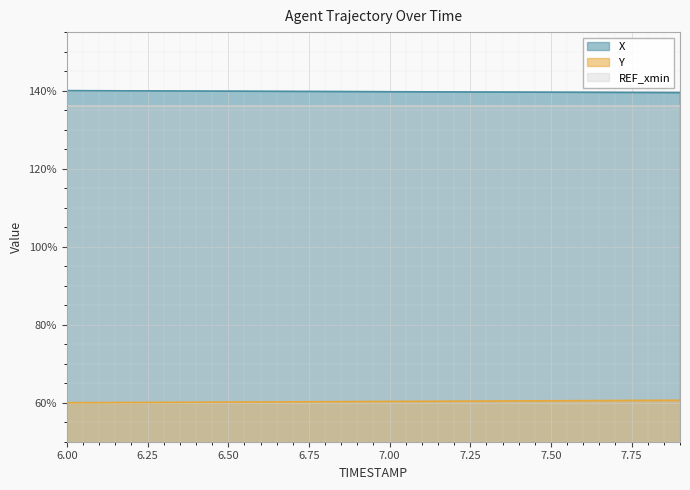

What is the average value of the Y series?

60.3